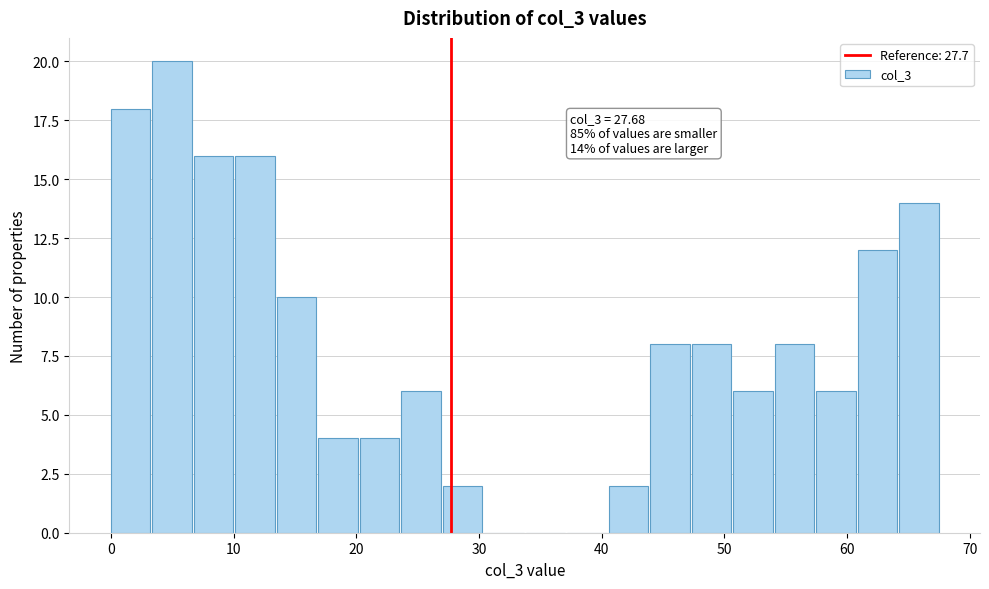

Read against the x-axis, roughly where is the centre of the tallest bar?

5